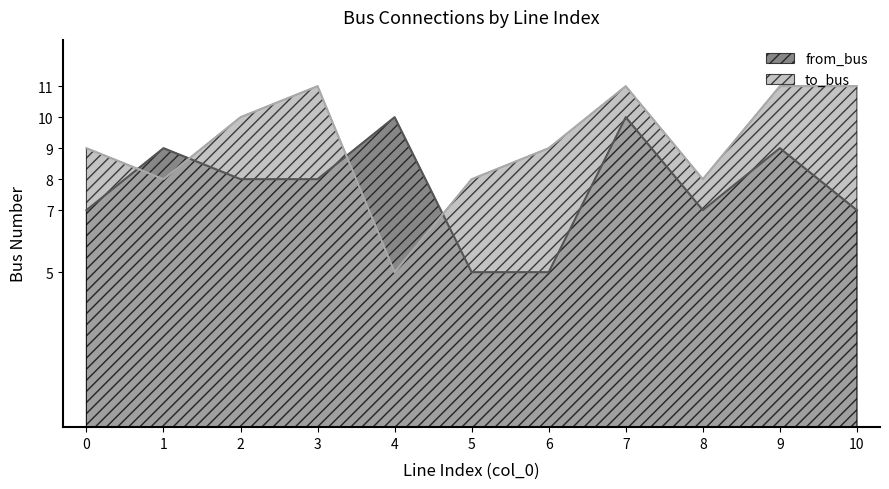

Where do from_bus and to_bus first cross each other?

0 and 1